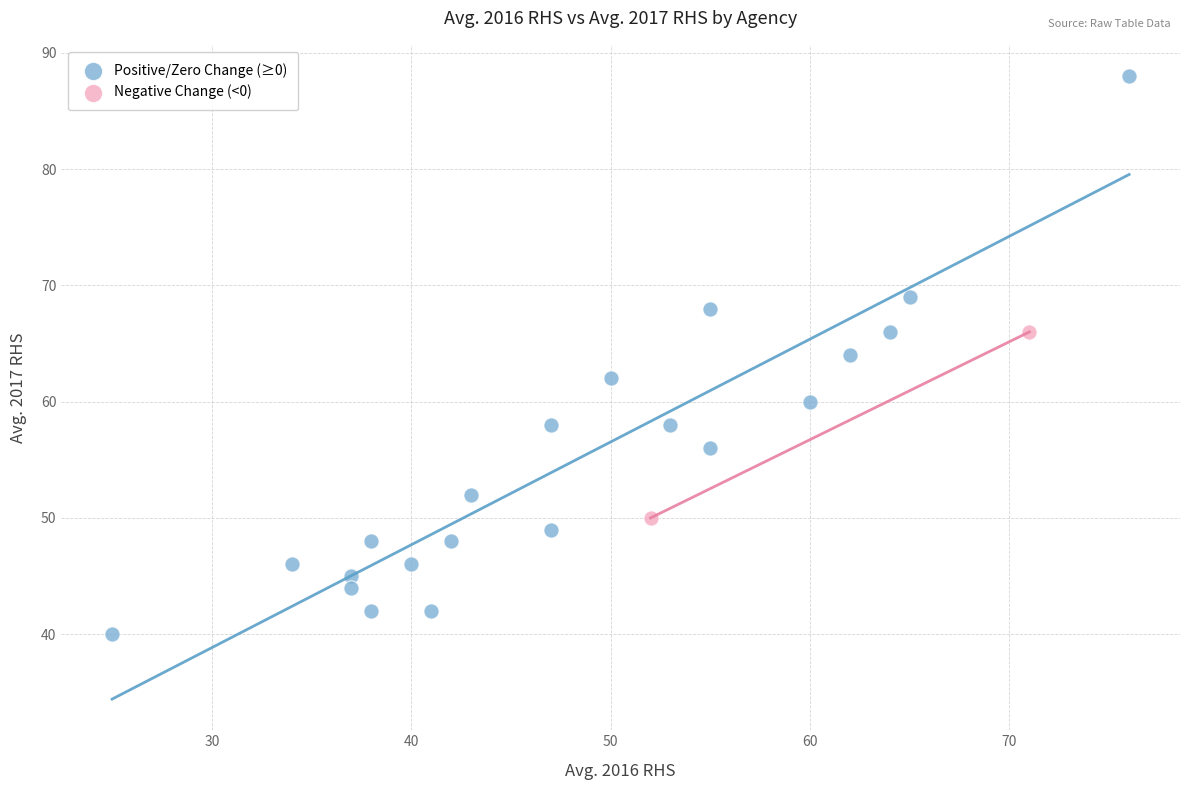

Which series has the widest spread of Y values?

Positive/Zero Change (≥0)